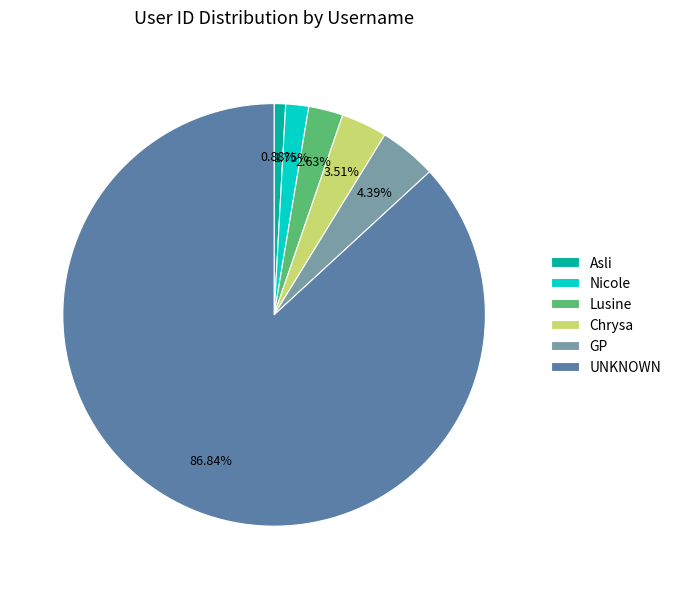

Which category has the smallest portion of the pie?

Asli